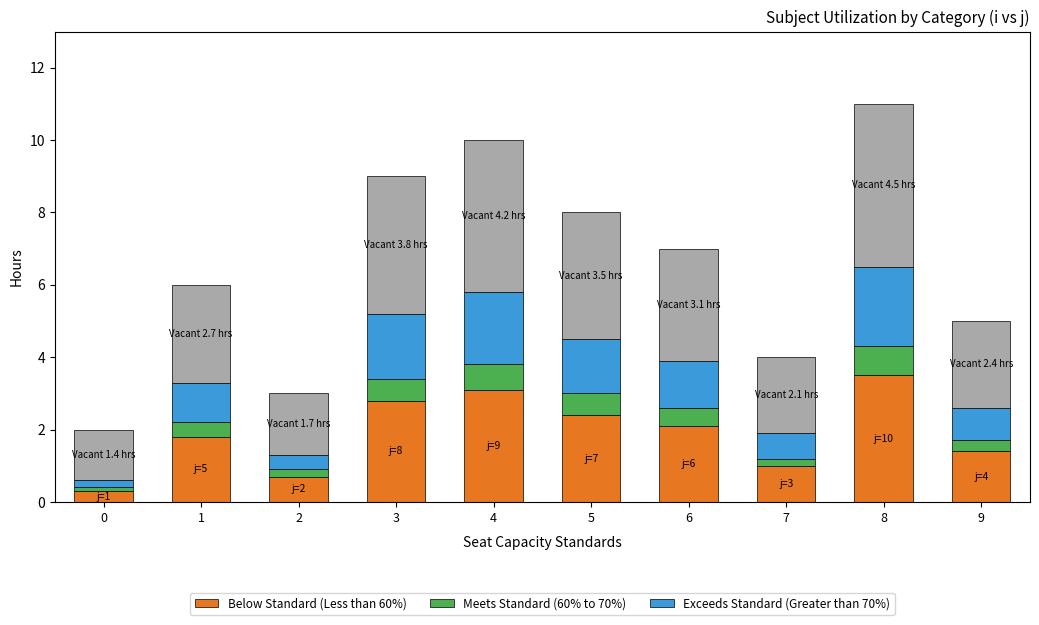

What is the total value across all series at 4?

10.0